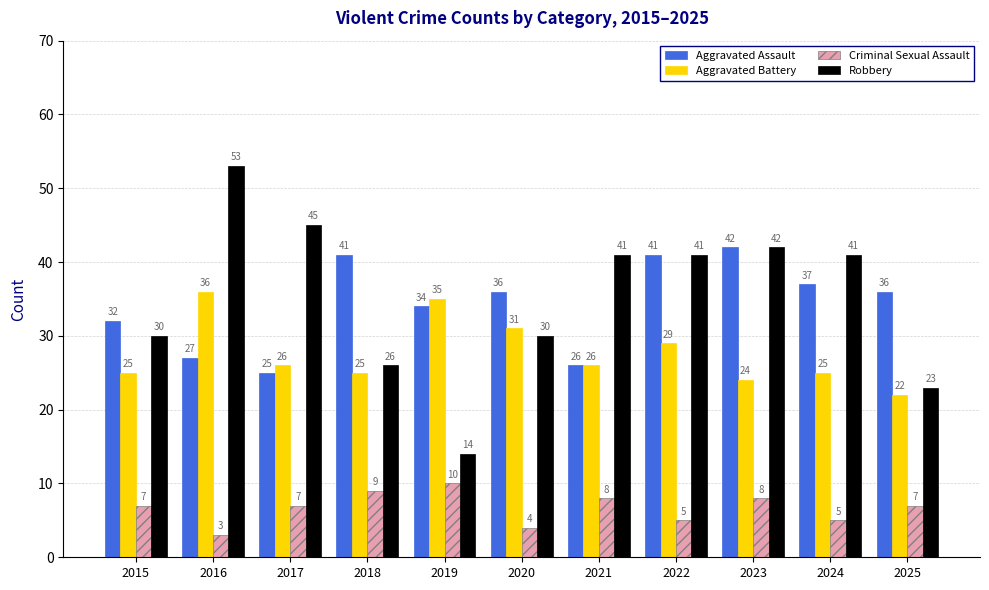

What is the minimum value for Aggravated Assault?

25